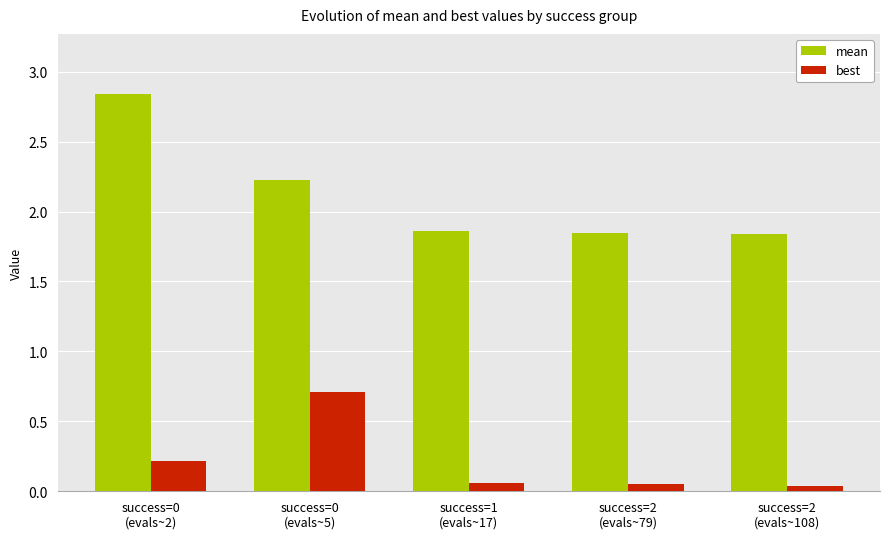

Which series has the largest total across all categories?

mean